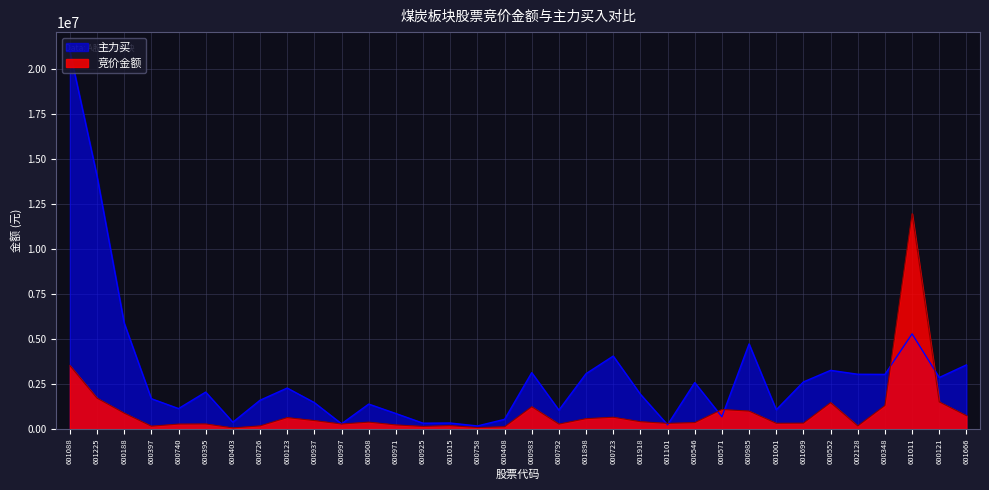

True or false: 竞价金额 has a value of 265680.0 at 600792.

True